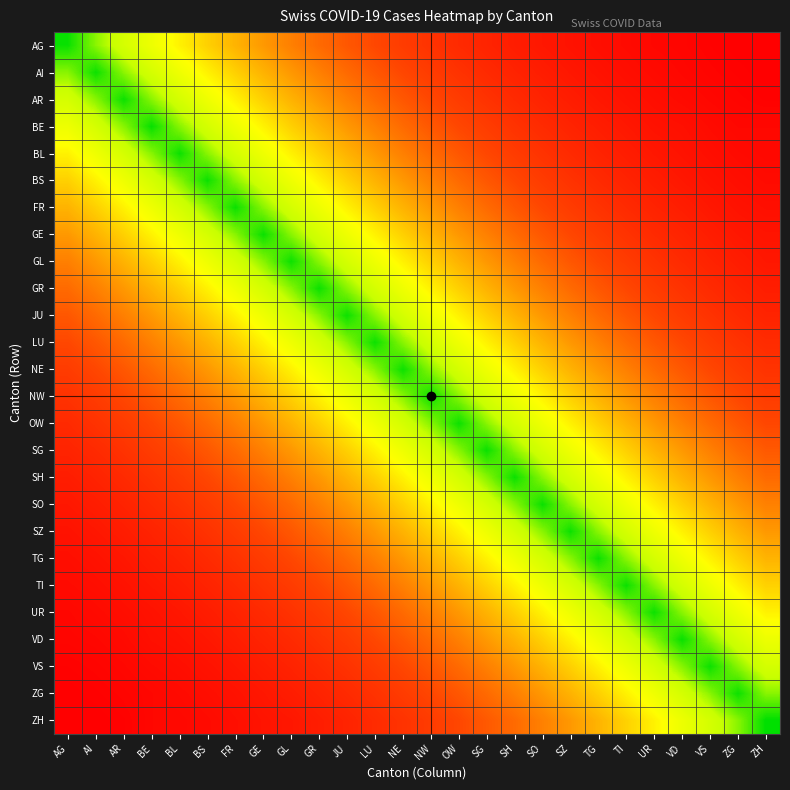

Reading left to right, transcribe all the data shown in this chart.

AG: AG=3509.6	AI=3079.1	AR=2709.2	BE=2397.0	BL=2099.9	BS=1846.3	FR=1626.4	GE=1433.7	GL=1255.6	GR=1106.7	JU=972.2	LU=860.0	NE=753.9	NW=661.7	OW=582.0	SG=518.6	SH=451.1	SO=399.7	SZ=350.5	TG=310.2	TI=274.4	UR=237.5	VD=219.8	VS=188.2	ZG=163.1	ZH=163.5
AI: AG=3079.1	AI=3500.0	AR=3078.9	BE=2708.7	BL=2382.6	BS=2095.9	FR=1843.7	GE=1622.0	GL=1426.7	GR=1255.0	JU=1104.0	LU=971.3	NE=854.3	NW=751.5	OW=661.1	SG=581.7	SH=511.6	SO=450.1	SZ=395.9	TG=348.3	TI=306.4	UR=269.5	VD=237.3	VS=208.6	ZG=183.5	ZH=161.9
AR: AG=2709.2	AI=3078.9	AR=3500.1	BE=3080.0	BL=2708.7	BS=2382.7	FR=2096.2	GE=1844.2	GL=1621.8	GR=1426.9	JU=1255.1	LU=1104.4	NE=971.3	NW=854.3	OW=751.5	SG=661.6	SH=581.6	SO=511.9	SZ=450.2	TG=396.2	TI=348.6	UR=306.4	VD=270.4	VS=237.4	ZG=208.7	ZH=185.1
BE: AG=2397.0	AI=2708.7	AR=3080.0	BE=3521.8	BL=3085.0	BS=2712.4	FR=2389.4	GE=2106.4	GL=1844.5	GR=1625.9	JU=1428.2	LU=1263.7	NE=1107.7	NW=972.0	OW=855.1	SG=762.1	SH=662.8	SO=587.3	SZ=514.9	TG=455.8	TI=403.2	UR=349.0	VD=323.3	VS=276.7	ZG=239.7	ZH=240.9
BL: AG=2099.9	AI=2382.6	AR=2708.7	BE=3085.0	BL=3501.7	BS=3080.0	FR=2710.3	GE=2385.5	GL=2096.1	GR=1844.8	JU=1622.2	LU=1429.1	NE=1256.0	NW=1104.2	OW=971.4	SG=857.3	SH=752.0	SO=662.7	SZ=582.5	TG=513.2	TI=452.1	UR=396.1	VD=353.0	VS=308.3	ZG=270.2	ZH=246.1
BS: AG=1846.3	AI=2095.9	AR=2382.7	BE=2712.4	BL=3080.0	BS=3500.8	FR=3080.1	GE=2710.4	GL=2382.7	GR=2096.6	JU=1843.9	LU=1623.4	NE=1427.3	NW=1255.2	OW=1104.1	SG=973.1	SH=854.6	SO=752.6	SZ=661.7	TG=582.6	TI=512.9	UR=450.1	VD=399.0	VS=349.6	ZG=306.8	ZH=275.5
FR: AG=1626.4	AI=1843.7	AR=2096.2	BE=2389.4	BL=2710.3	BS=3080.1	FR=3502.2	GE=3082.2	GL=2708.7	GR=2383.8	JU=2096.3	LU=1846.4	NE=1623.0	NW=1426.9	OW=1255.2	SG=1107.3	SH=971.7	SO=856.1	SZ=752.6	TG=662.9	TI=583.9	UR=511.8	VD=455.4	VS=398.1	ZG=349.1	ZH=316.5
GE: AG=1433.7	AI=1622.0	AR=1844.2	BE=2106.4	BL=2385.5	BS=2710.4	FR=3082.2	GE=3505.1	GL=3079.3	GR=2710.4	JU=2383.2	LU=2100.0	NE=1845.4	NW=1622.2	OW=1427.0	SG=1260.2	SH=1104.8	SO=973.9	SZ=855.9	TG=754.3	TI=664.7	UR=581.9	VD=519.8	VS=453.5	ZG=397.1	ZH=364.0
GL: AG=1255.6	AI=1426.7	AR=1621.8	BE=1844.5	BL=2096.1	BS=2382.7	FR=2708.7	GE=3079.3	GL=3500.0	GR=3079.0	JU=2708.4	LU=2382.8	NE=2096.0	NW=1843.7	OW=1621.8	SG=1427.1	SH=1255.1	SO=1104.2	SZ=971.3	TG=854.5	TI=751.8	UR=661.1	VD=582.2	VS=511.8	ZG=450.1	ZH=397.1
GR: AG=1106.7	AI=1255.0	AR=1426.9	BE=1625.9	BL=1844.8	BS=2096.6	FR=2383.8	GE=2710.4	GL=3079.0	GR=3500.8	JU=3079.1	LU=2710.0	NE=2383.2	NW=2096.0	OW=1843.8	SG=1623.8	SH=1427.0	SO=1256.1	SZ=1104.6	TG=972.2	TI=855.7	UR=751.6	VD=664.3	VS=582.9	ZG=512.1	ZH=456.2
JU: AG=972.2	AI=1104.0	AR=1255.1	BE=1428.2	BL=1622.2	BS=1843.9	FR=2096.3	GE=2383.2	GL=2708.4	GR=3079.1	JU=3500.1	LU=3079.5	NE=2708.6	NW=2382.6	OW=2095.9	SG=1844.4	SH=1621.9	SO=1427.1	SZ=1255.2	TG=1104.4	TI=971.7	UR=854.3	VD=752.7	VS=661.6	ZG=581.7	ZH=513.8
LU: AG=860.0	AI=971.3	AR=1104.4	BE=1263.7	BL=1429.1	BS=1623.4	FR=1846.4	GE=2100.0	GL=2382.8	GR=2710.0	JU=3079.5	LU=3503.5	NE=3080.3	NW=2708.7	OW=2382.8	SG=2100.1	SH=1844.3	SO=1624.1	SZ=1428.0	TG=1257.3	TI=1106.9	UR=971.4	VD=861.1	VS=754.4	ZG=662.1	ZH=594.4
NE: AG=753.9	AI=854.3	AR=971.3	BE=1107.7	BL=1256.0	BS=1427.3	FR=1623.0	GE=1845.4	GL=2096.0	GR=2383.2	JU=2708.6	LU=3080.3	NE=3500.6	NW=3079.0	OW=2708.5	SG=2384.3	SH=2096.1	SO=1844.6	SZ=1622.4	TG=1427.6	TI=1256.2	UR=1104.1	VD=974.0	VS=855.5	ZG=751.9	ZH=666.6
NW: AG=661.7	AI=751.5	AR=854.3	BE=972.0	BL=1104.2	BS=1255.2	FR=1426.9	GE=1622.2	GL=1843.7	GR=2096.0	JU=2382.6	LU=2708.7	NE=3079.0	NW=3500.0	OW=3078.9	SG=2708.8	SH=2382.6	SO=2096.1	SZ=1843.8	TG=1622.0	TI=1427.0	UR=1255.0	VD=1104.7	VS=971.4	ZG=854.4	ZH=752.8
OW: AG=582.0	AI=661.1	AR=751.5	BE=855.1	BL=971.4	BS=1104.1	FR=1255.2	GE=1427.0	GL=1621.8	GR=1843.8	JU=2095.9	LU=2382.8	NE=2708.5	NW=3078.9	OW=3500.0	SG=3079.2	SH=2708.4	SO=2382.7	SZ=2095.9	TG=1843.8	TI=1622.1	UR=1426.7	VD=1255.6	VS=1104.2	ZG=971.2	ZH=855.5
SG: AG=518.6	AI=581.7	AR=661.6	BE=762.1	BL=857.3	BS=973.1	FR=1107.3	GE=1260.2	GL=1427.1	GR=1623.8	JU=1844.4	LU=2100.1	NE=2384.3	NW=2708.8	OW=3079.2	SG=3505.2	SH=3079.7	SO=2711.2	SZ=2384.2	TG=2098.6	TI=1847.3	UR=1622.2	VD=1435.0	VS=1258.5	ZG=1105.3	ZH=987.0
SH: AG=451.1	AI=511.6	AR=581.6	BE=662.8	BL=752.0	BS=854.6	FR=971.7	GE=1104.8	GL=1255.1	GR=1427.0	JU=1621.9	LU=1844.3	NE=2096.1	NW=2382.6	OW=2708.4	SG=3079.7	SH=3500.1	SO=3079.3	SZ=2708.7	TG=2382.9	TI=2096.4	UR=1843.7	VD=1623.1	VS=1427.2	ZG=1255.2	ZH=1106.5
SO: AG=399.7	AI=450.1	AR=511.9	BE=587.3	BL=662.7	BS=752.6	FR=856.1	GE=973.9	GL=1104.2	GR=1256.1	JU=1427.1	LU=1624.1	NE=1844.6	NW=2096.1	OW=2382.7	SG=2711.2	SH=3079.3	SO=3501.5	SZ=3079.8	TG=2709.9	TI=2384.5	UR=2096.0	VD=1848.2	VS=1623.7	ZG=1427.4	ZH=1263.6
SZ: AG=350.5	AI=395.9	AR=450.2	BE=514.9	BL=582.5	BS=661.7	FR=752.6	GE=855.9	GL=971.3	GR=1104.6	JU=1255.2	LU=1428.0	NE=1622.4	NW=1843.8	OW=2095.9	SG=2384.2	SH=2708.7	SO=3079.8	SZ=3500.5	TG=3079.8	TI=2709.5	UR=2382.6	VD=2098.5	VS=1844.8	ZG=1622.2	ZH=1431.7
TG: AG=310.2	AI=348.3	AR=396.2	BE=455.8	BL=513.2	BS=582.6	FR=662.9	GE=754.3	GL=854.5	GR=972.2	JU=1104.4	LU=1257.3	NE=1427.6	NW=1622.0	OW=1843.8	SG=2098.6	SH=2382.9	SO=2709.9	SZ=3079.8	TG=3501.5	TI=3080.8	UR=2708.6	VD=2387.0	VS=2097.7	ZG=1844.3	ZH=1630.4
TI: AG=274.4	AI=306.4	AR=348.6	BE=403.2	BL=452.1	BS=512.9	FR=583.9	GE=664.7	GL=751.8	GR=855.7	JU=971.7	LU=1106.9	NE=1256.2	NW=1427.0	OW=1622.1	SG=1847.3	SH=2096.4	SO=2384.5	SZ=2709.5	TG=3080.8	TI=3502.5	UR=3079.1	VD=2714.2	VS=2384.9	ZG=2096.7	ZH=1854.6
UR: AG=237.5	AI=269.5	AR=306.4	BE=349.0	BL=396.1	BS=450.1	FR=511.8	GE=581.9	GL=661.1	GR=751.6	JU=854.3	LU=971.4	NE=1104.1	NW=1255.0	OW=1426.7	SG=1622.2	SH=1843.7	SO=2096.0	SZ=2382.6	TG=2708.6	TI=3079.1	UR=3500.0	VD=3079.5	VS=2708.6	ZG=2382.6	ZH=2097.0
VD: AG=219.8	AI=237.3	AR=270.4	BE=323.3	BL=353.0	BS=399.0	FR=455.4	GE=519.8	GL=582.2	GR=664.3	JU=752.7	LU=861.1	NE=974.0	NW=1104.7	OW=1255.6	SG=1435.0	SH=1623.1	SO=1848.2	SZ=2098.5	TG=2387.0	TI=2714.2	UR=3079.5	VD=3513.3	VS=3084.5	ZG=2710.5	ZH=2407.8
VS: AG=188.2	AI=208.6	AR=237.4	BE=276.7	BL=308.3	BS=349.6	FR=398.1	GE=453.5	GL=511.8	GR=582.9	JU=661.6	LU=754.4	NE=855.5	NW=971.4	OW=1104.2	SG=1258.5	SH=1427.2	SO=1623.7	SZ=1844.8	TG=2097.7	TI=2384.9	UR=2708.6	VD=3084.5	VS=3502.4	ZG=3079.7	ZH=2719.1
ZG: AG=163.1	AI=183.5	AR=208.7	BE=239.7	BL=270.2	BS=306.8	FR=349.1	GE=397.1	GL=450.1	GR=512.1	JU=581.7	LU=662.1	NE=751.9	NW=854.4	OW=971.2	SG=1105.3	SH=1255.2	SO=1427.4	SZ=1622.2	TG=1844.3	TI=2096.7	UR=2382.6	VD=2710.5	VS=3079.7	ZG=3500.3	ZH=3082.8
ZH: AG=163.5	AI=161.9	AR=185.1	BE=240.9	BL=246.1	BS=275.5	FR=316.5	GE=364.0	GL=397.1	GR=456.2	JU=513.8	LU=594.4	NE=666.6	NW=752.8	OW=855.5	SG=987.0	SH=1106.5	SO=1263.6	SZ=1431.7	TG=1630.4	TI=1854.6	UR=2097.0	VD=2407.8	VS=2719.1	ZG=3082.8	ZH=3548.3